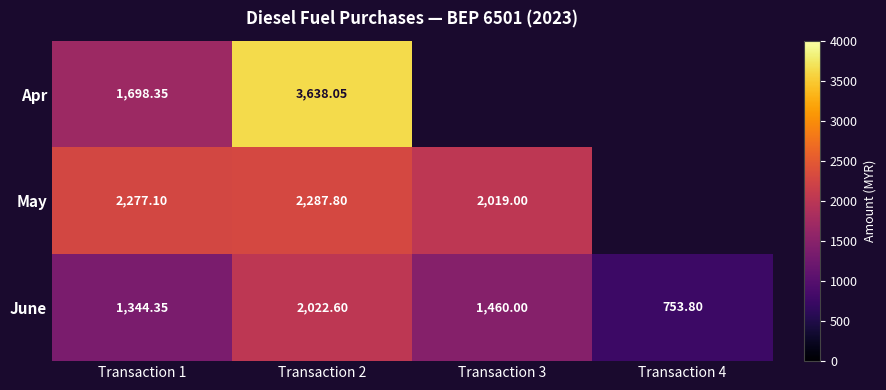

Count the number of categories in the chart.

4